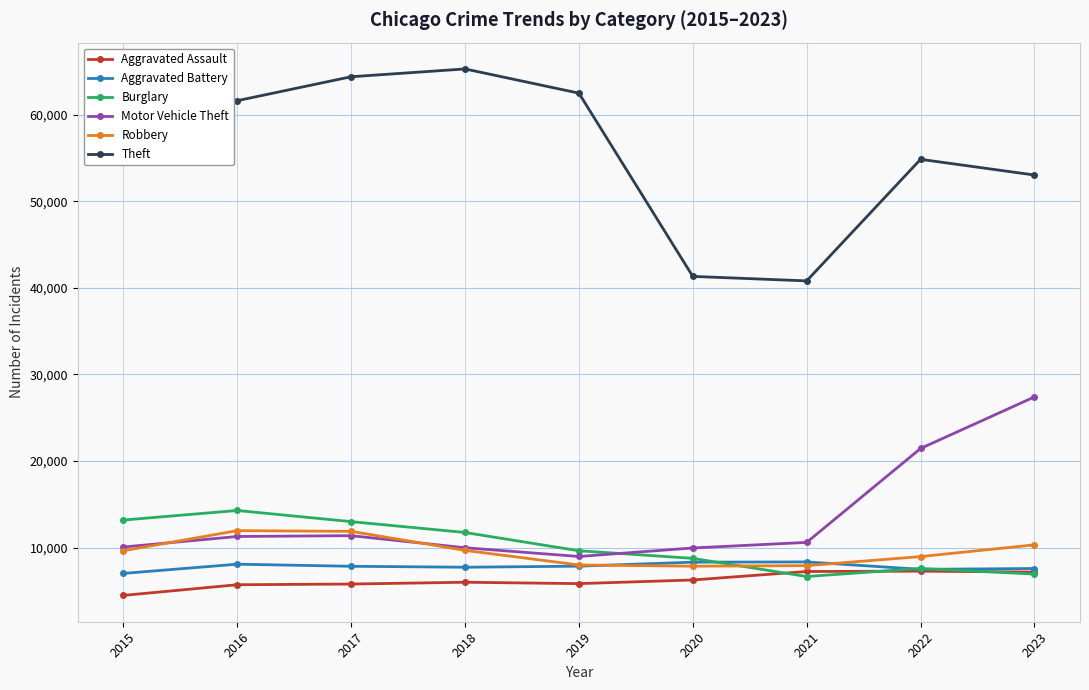

True or false: Robbery and Theft intersect in this chart.

False